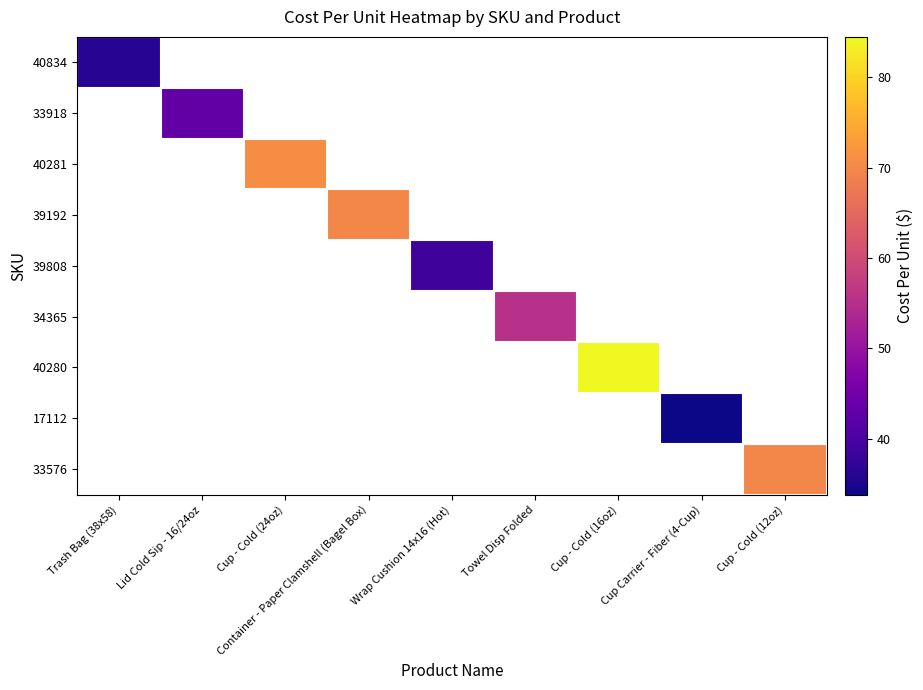

What is the lowest value of the 40834 series?

36.1